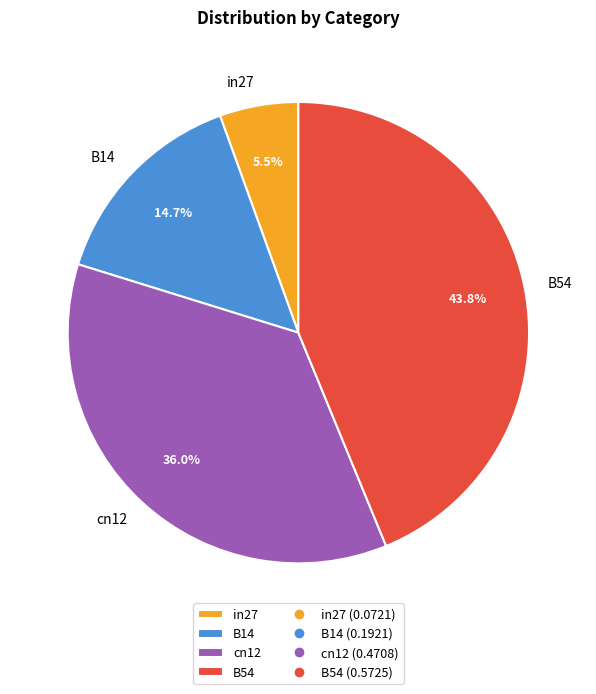

Which category has the biggest portion of the pie?

B54